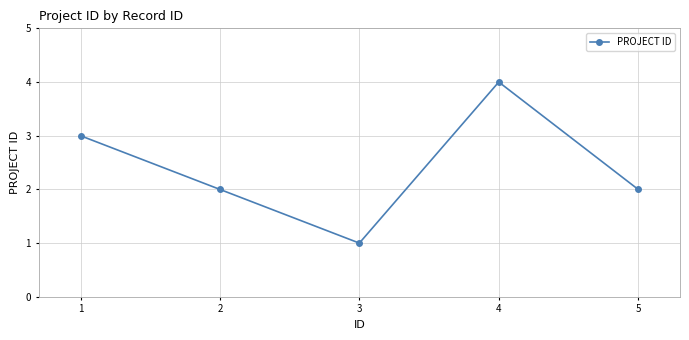

At which category does the data reach its first local peak?

4